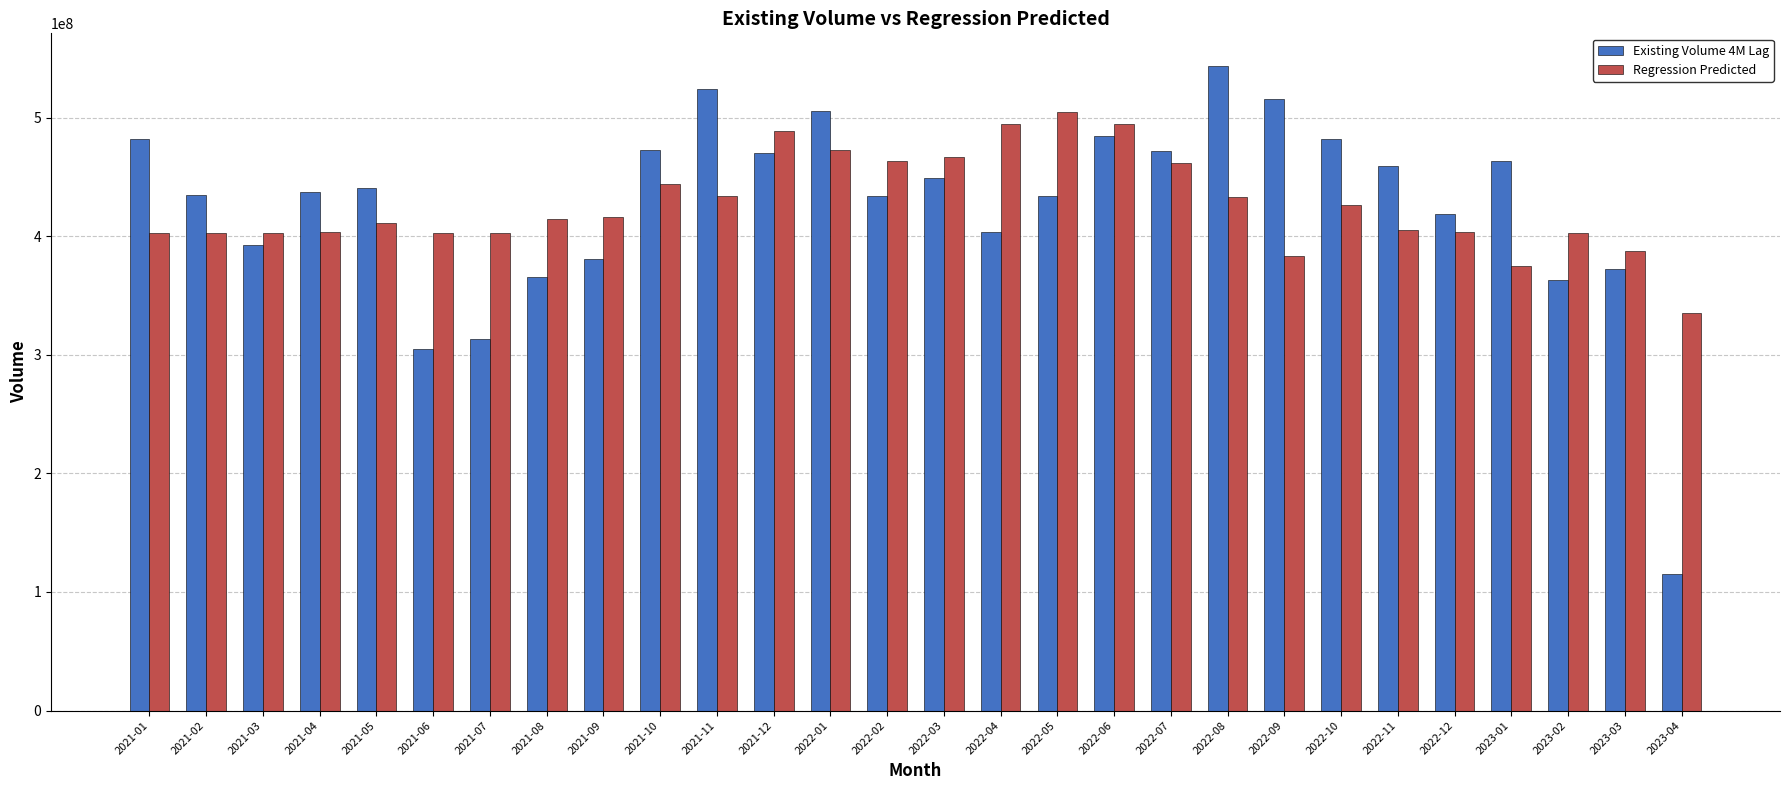

Are the bars grouped side by side (vs. stacked)?

Yes